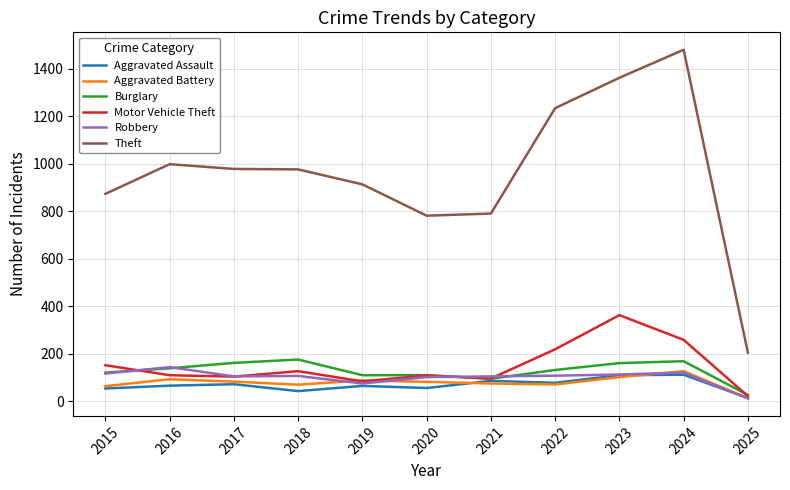

Which series has the largest total across all categories?

Theft